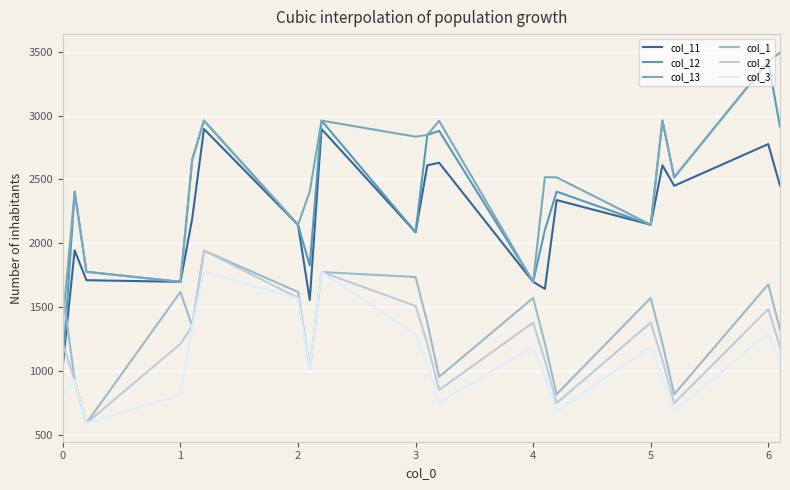

Does the chart display data point markers on the line(s)?

No